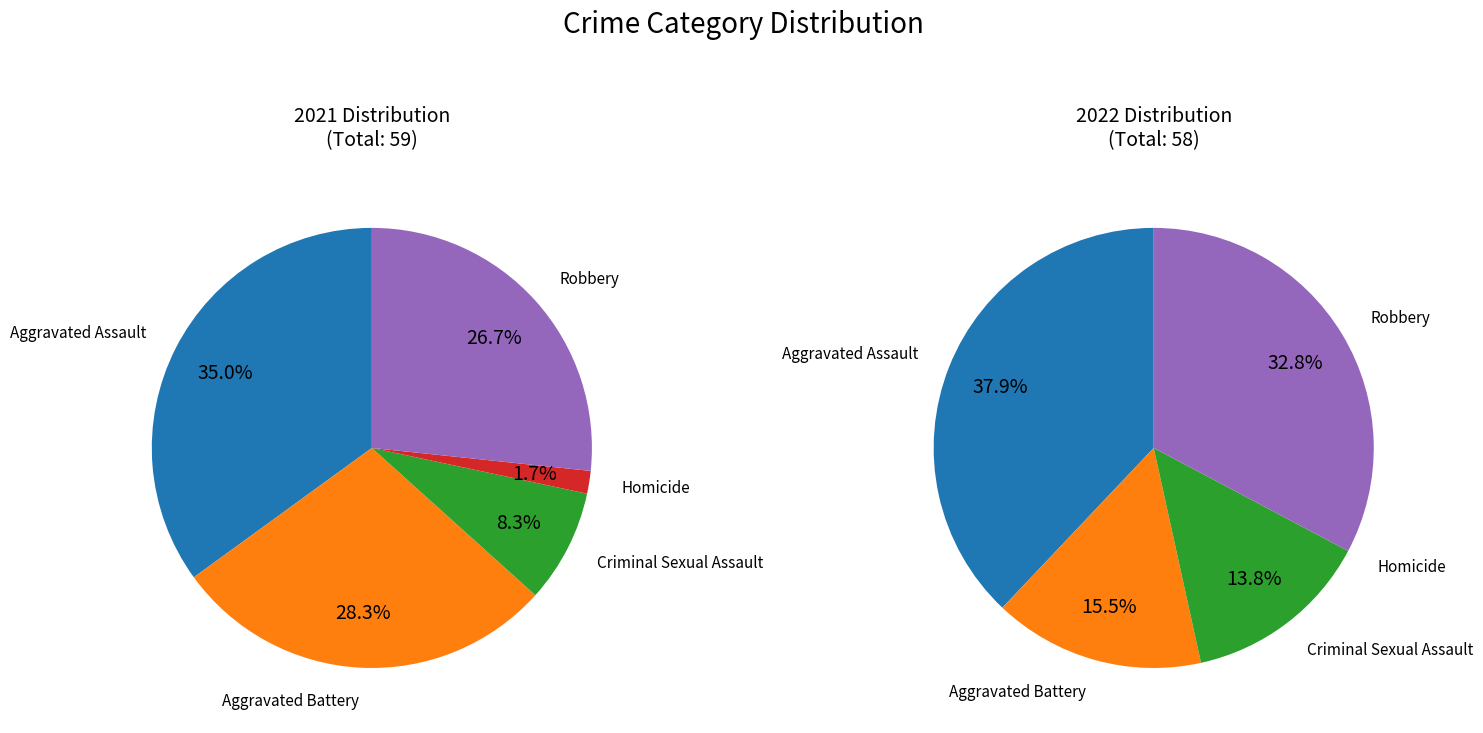

How many slices are in this pie chart?

5